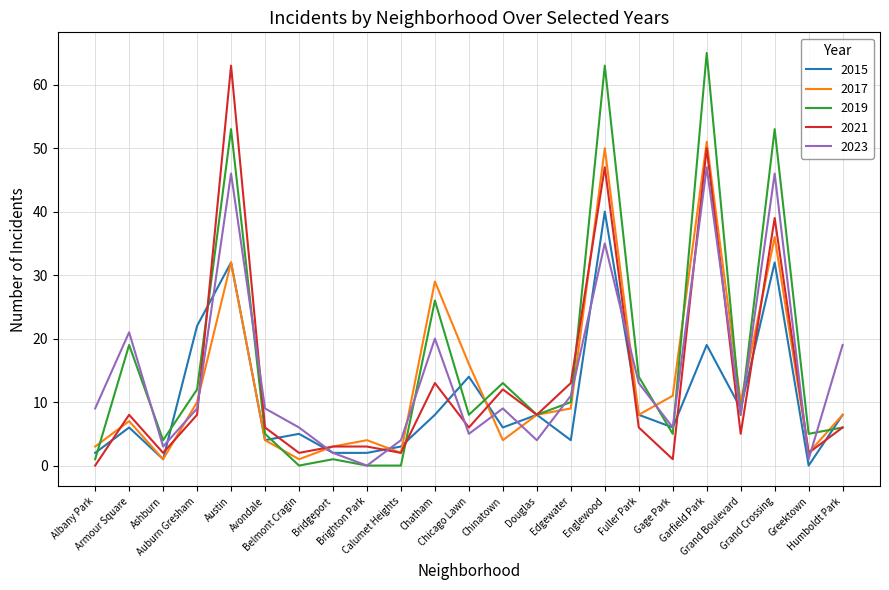

What are all the series names shown in the legend?

2015, 2017, 2019, 2021, 2023